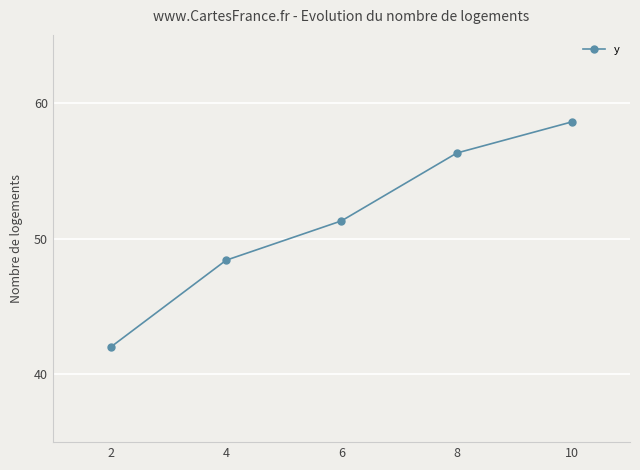

Reading right to left, transcribe all the data shown in this chart.

58.6	56.3	51.3	48.4	42.0